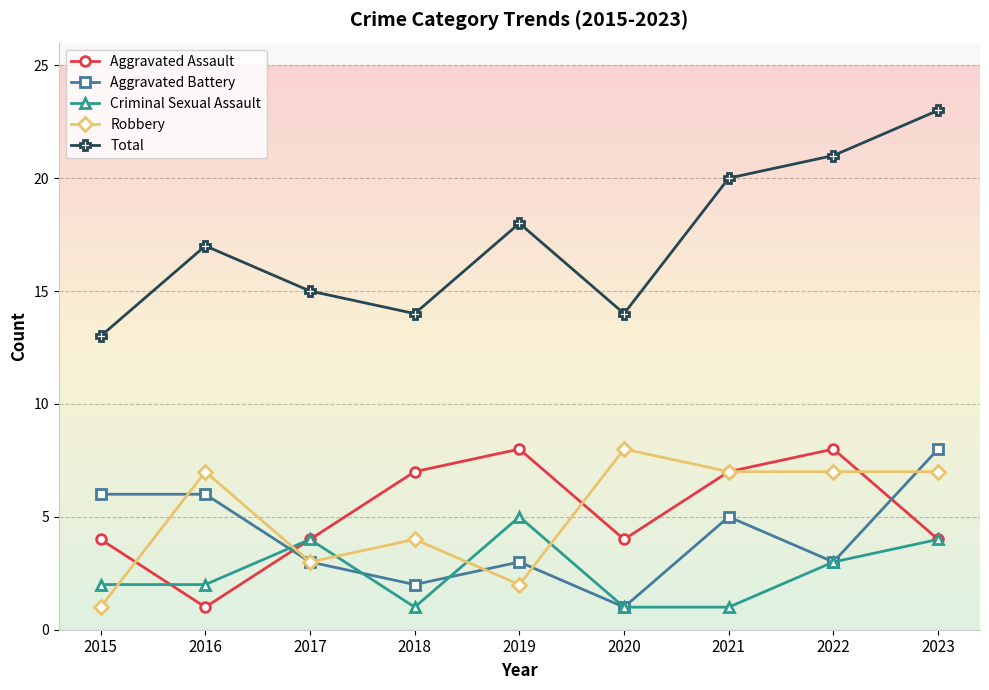

How many times do Aggravated Battery and Aggravated Assault cross each other?

2